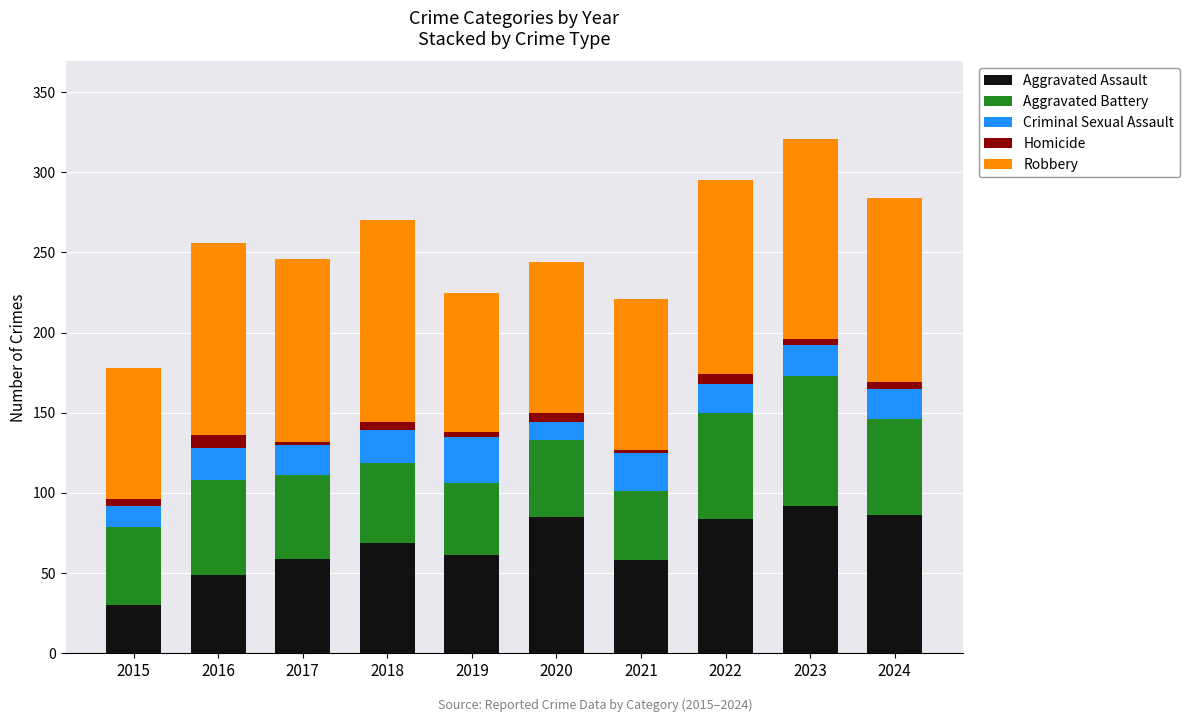

How many bars are there in total?

10